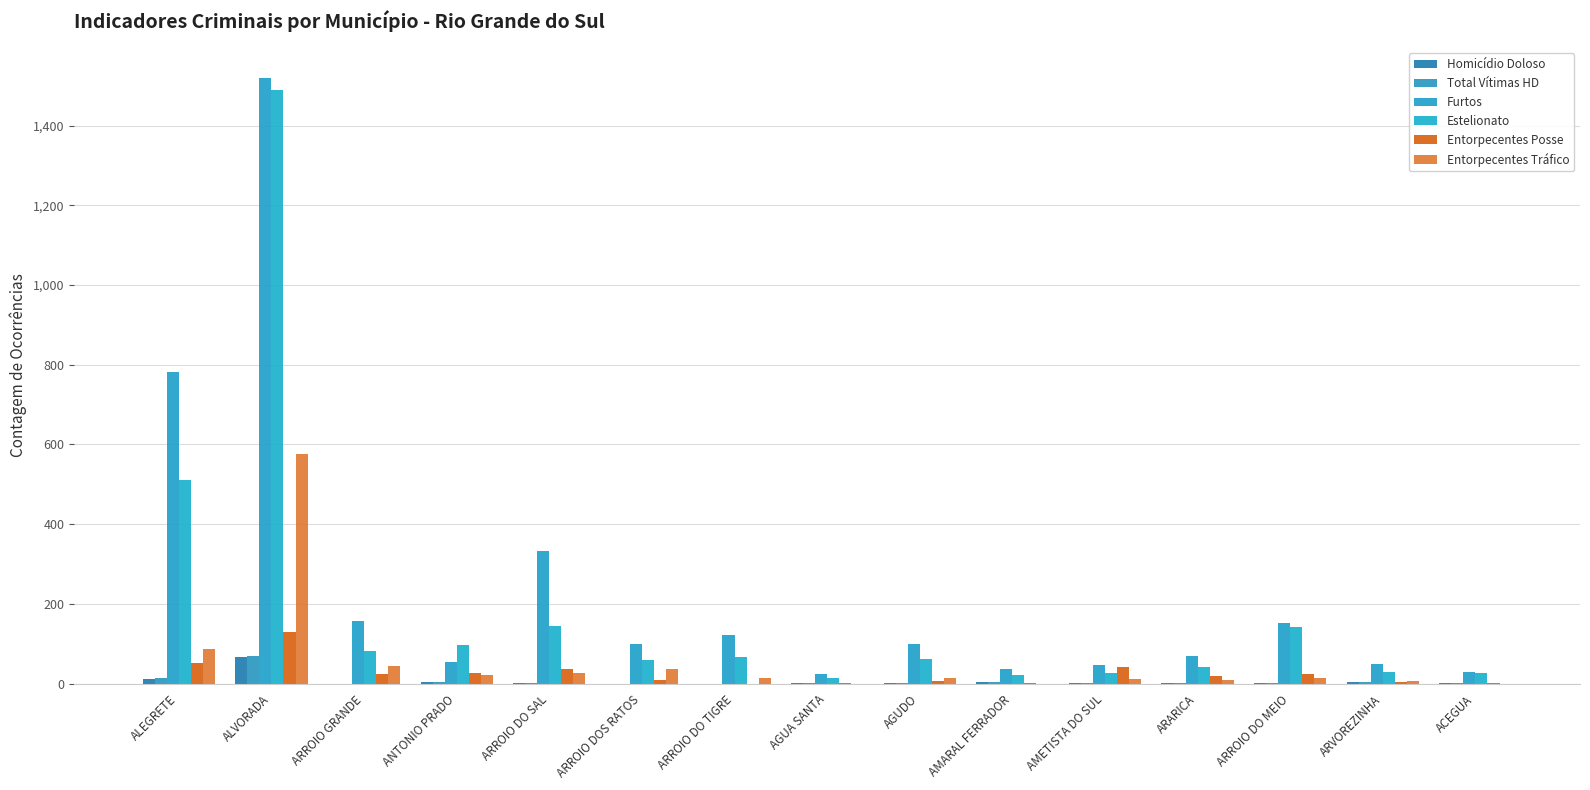

Does the chart contain stacked bars?

No